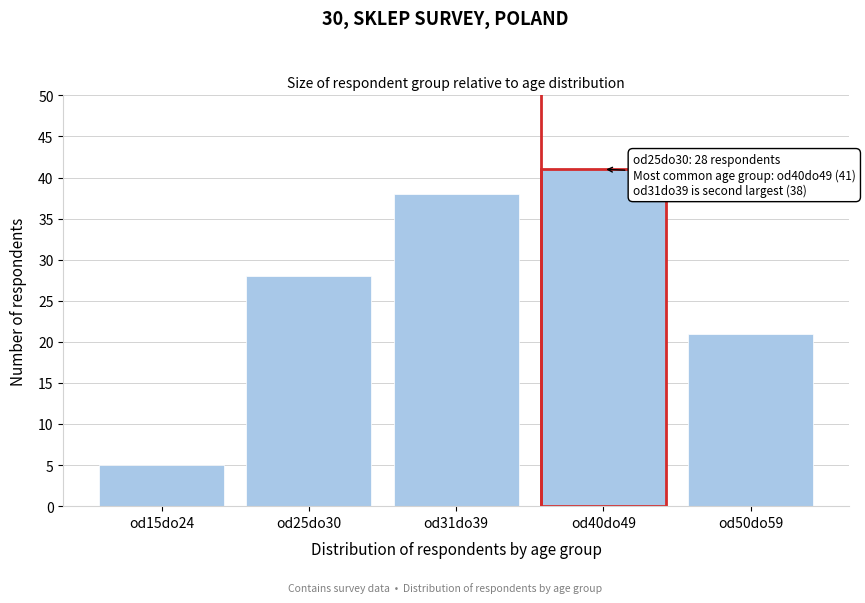

Reading left to right, what are all the values shown in this chart?

5	28	38	41	21